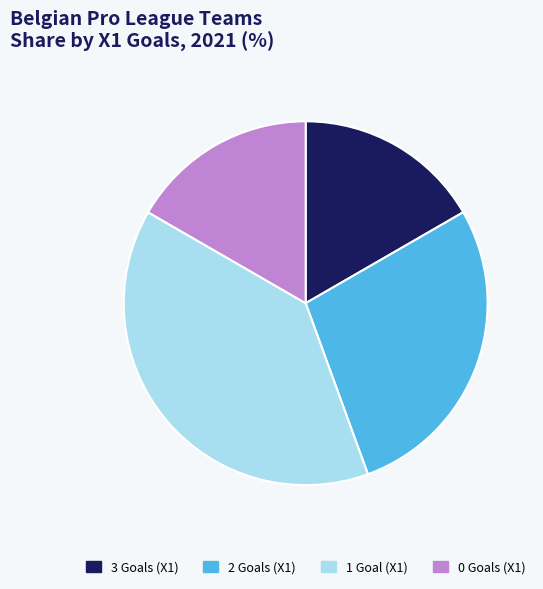

What is the ratio of the value at 2 Goals (X1) to the value at 1 Goal (X1)?

0.7